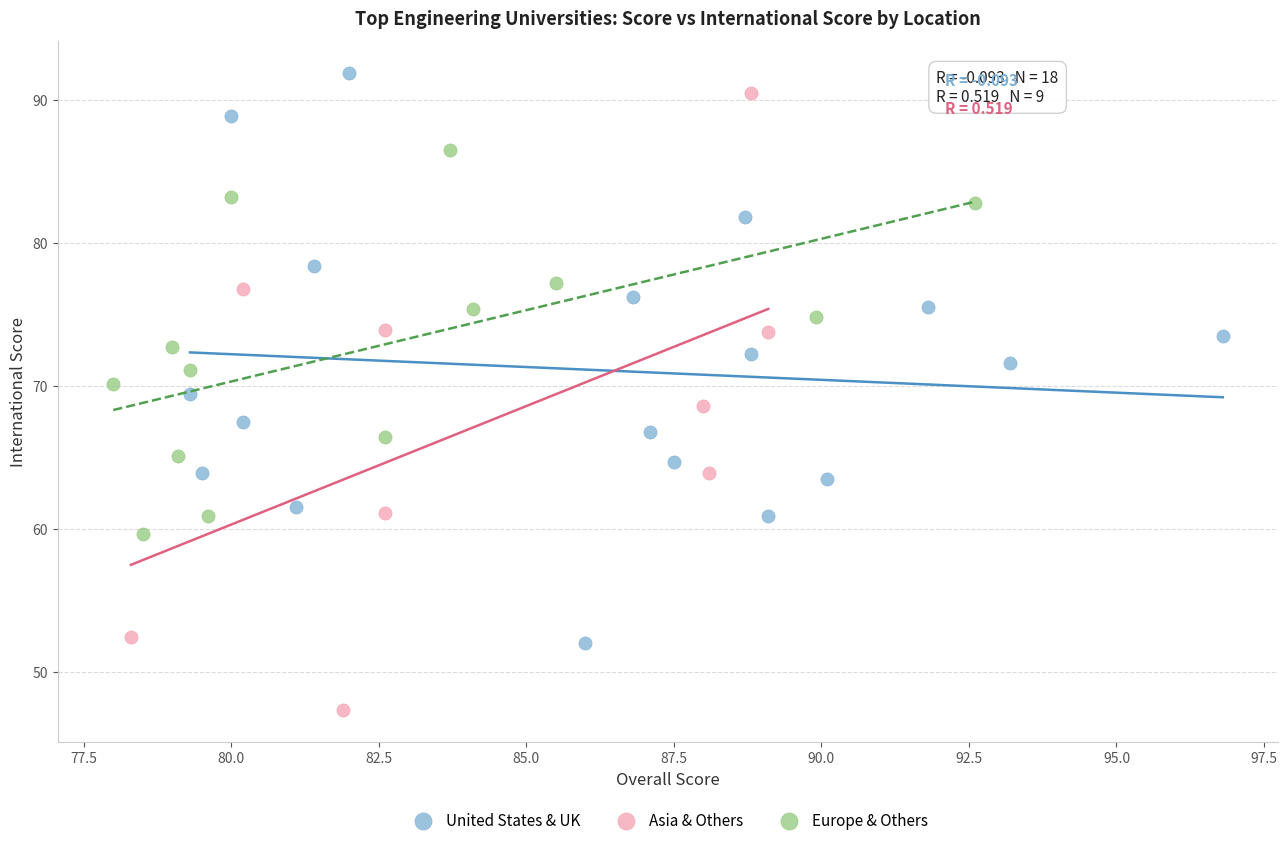

Which series has the largest Y range (max minus min)?

Asia & Others